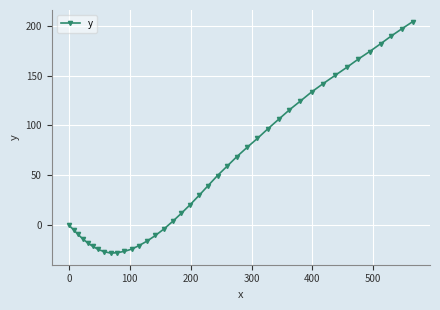

What is the value of the 25th point from the left?

77.9